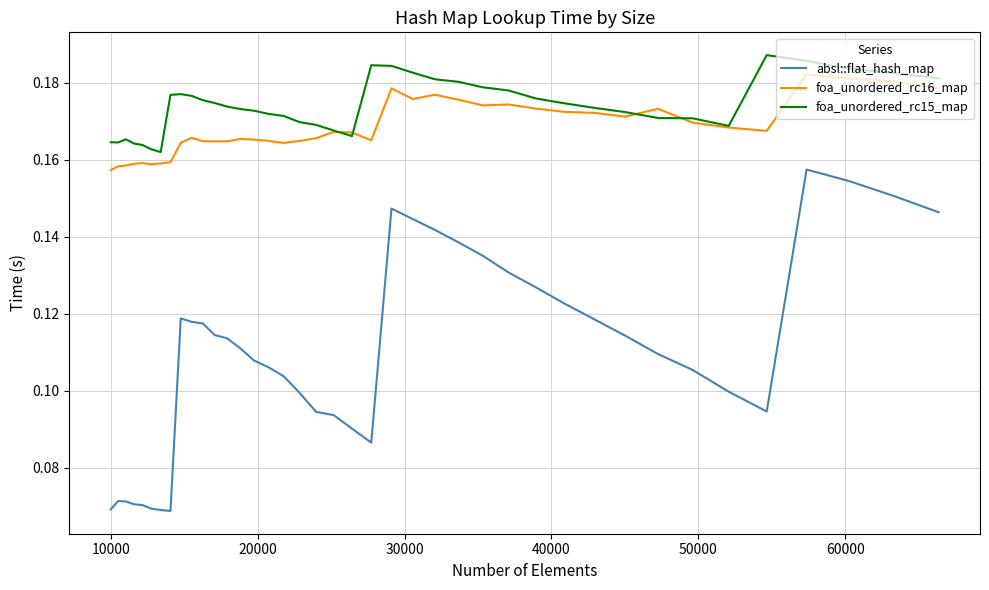

Which series has the largest range (max minus min)?

absl::flat_hash_map